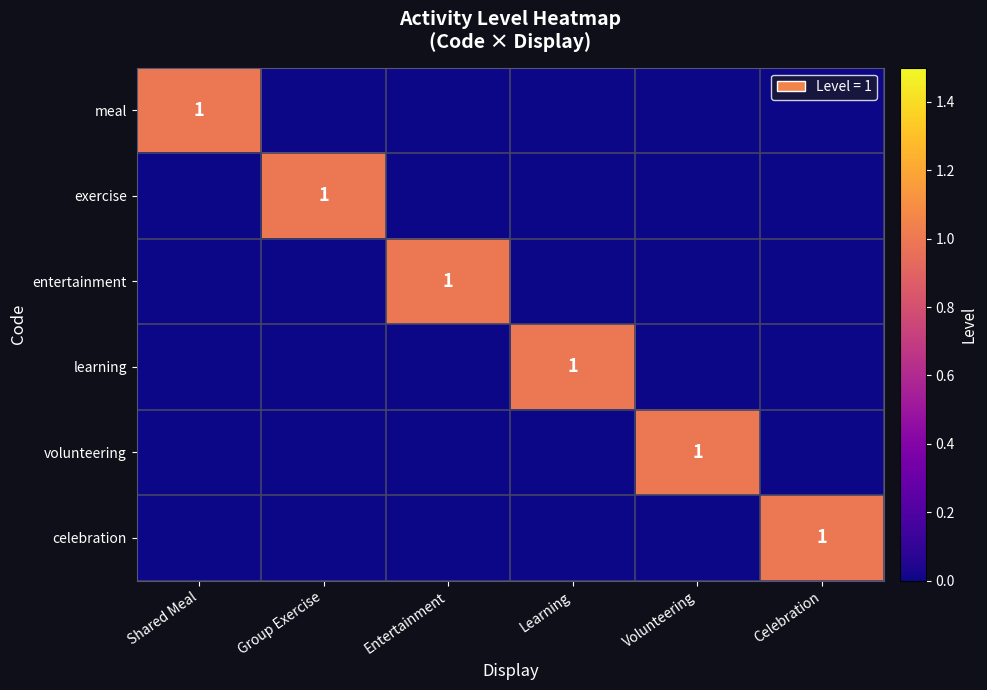

The exercise series shows 1 at Group Exercise. True or false?

True